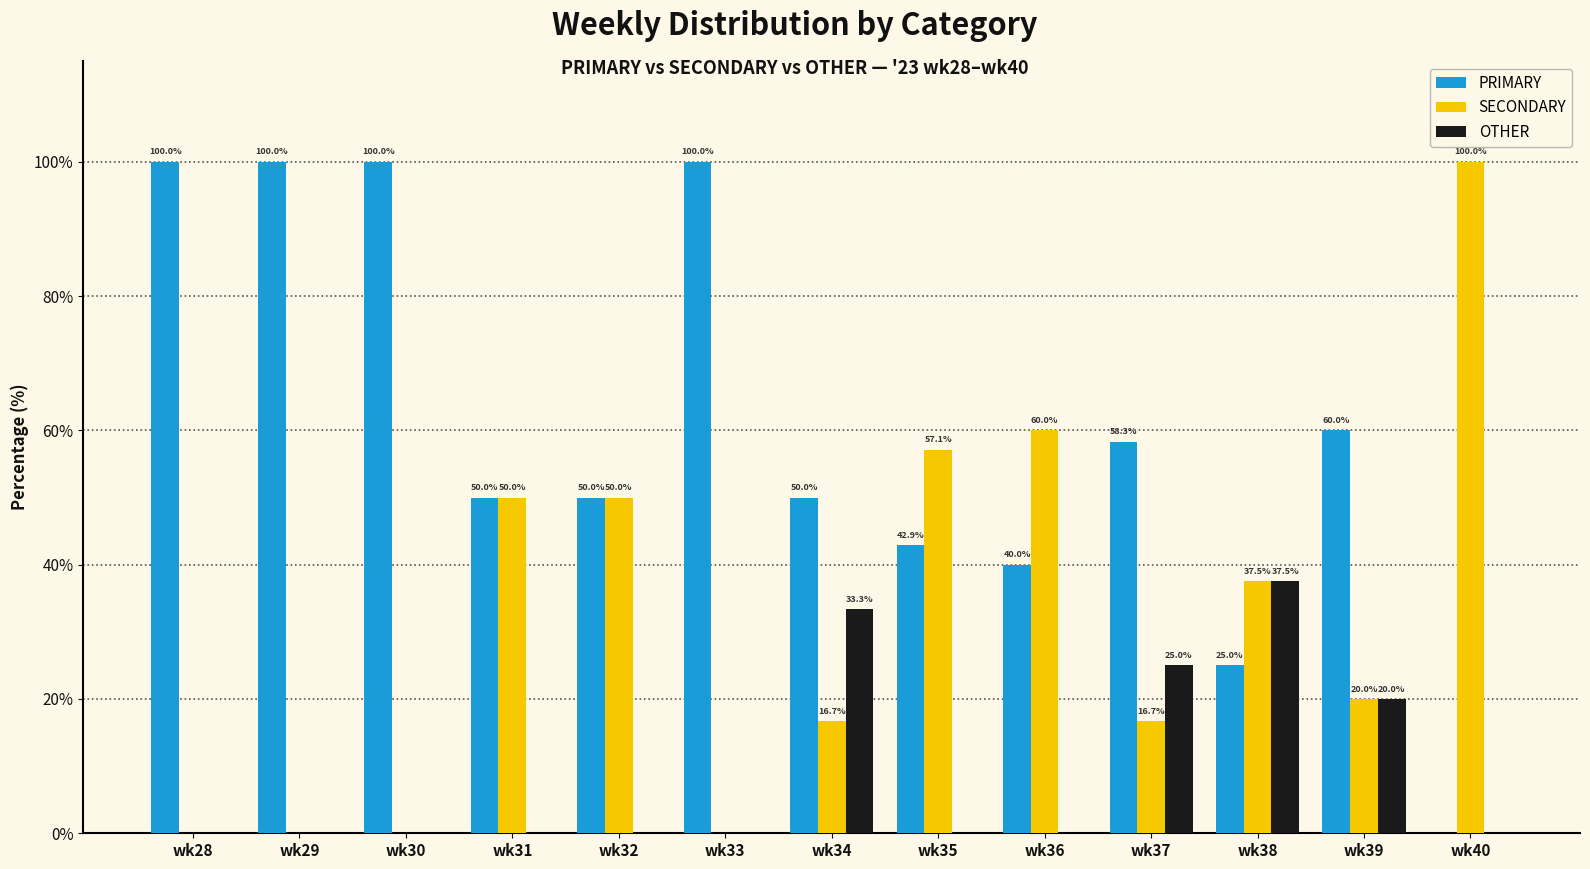

How many groups of bars are there?

13